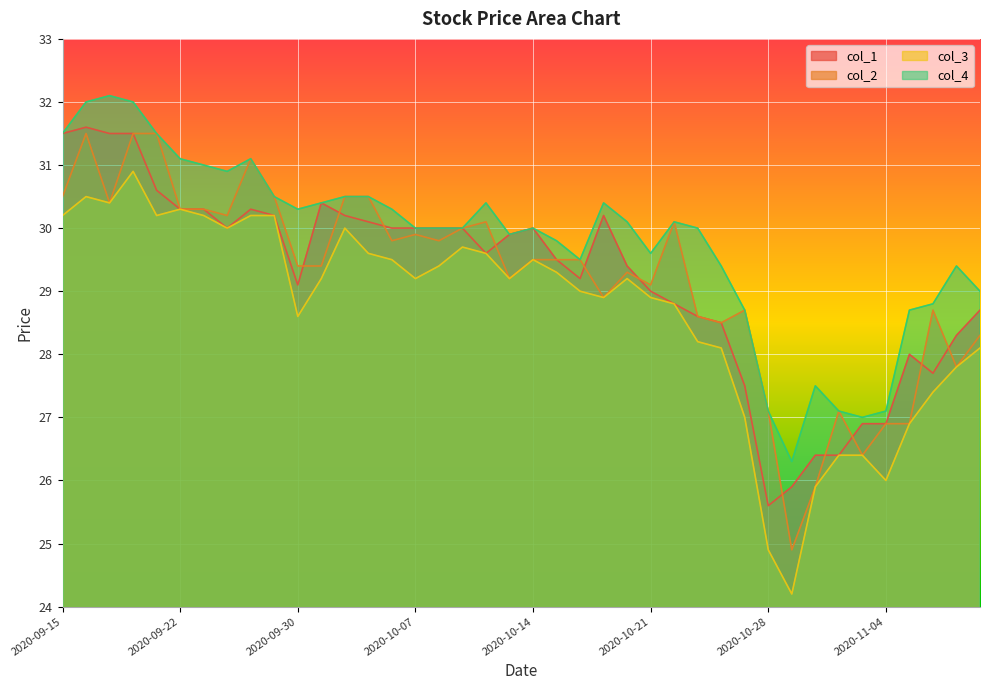

At which label does col_4 reach its minimum?

2020-10-29